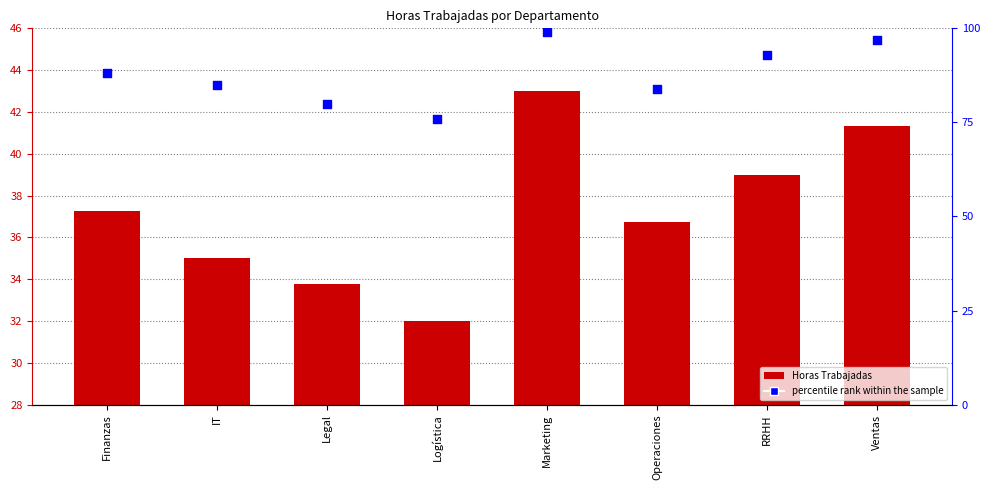

Which series has the largest total across all categories?

percentile rank within the sample